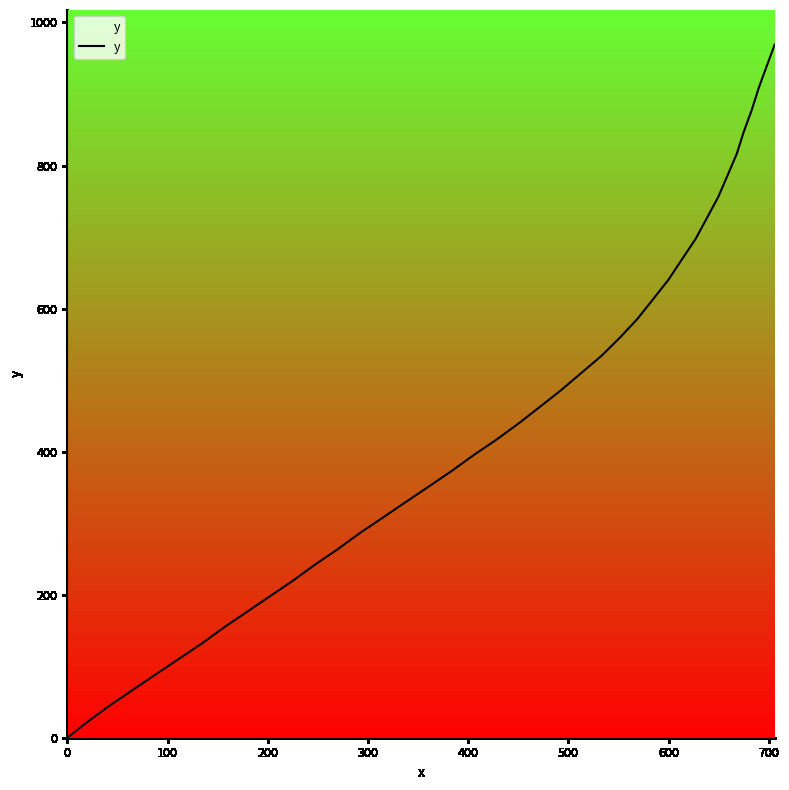

What is the maximum value shown in the chart?

969.0